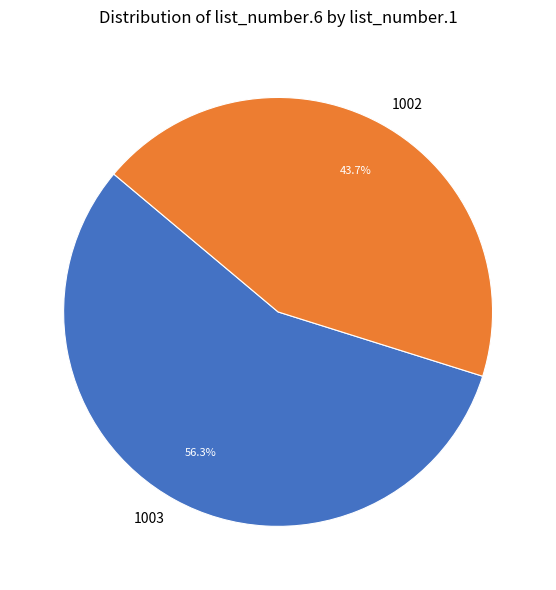

True or false: 1003 accounts for 31% of the total.

False